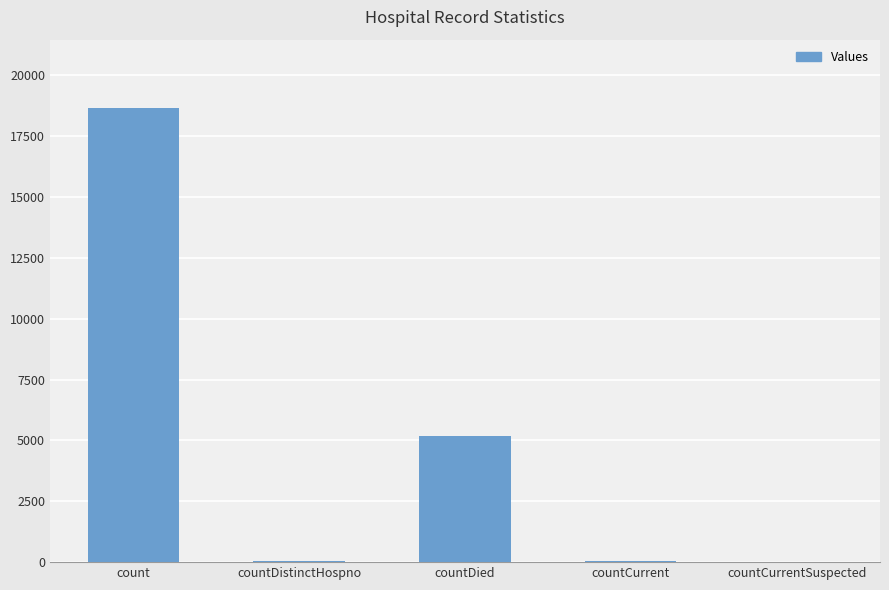

How many categories are shown in the chart?

5